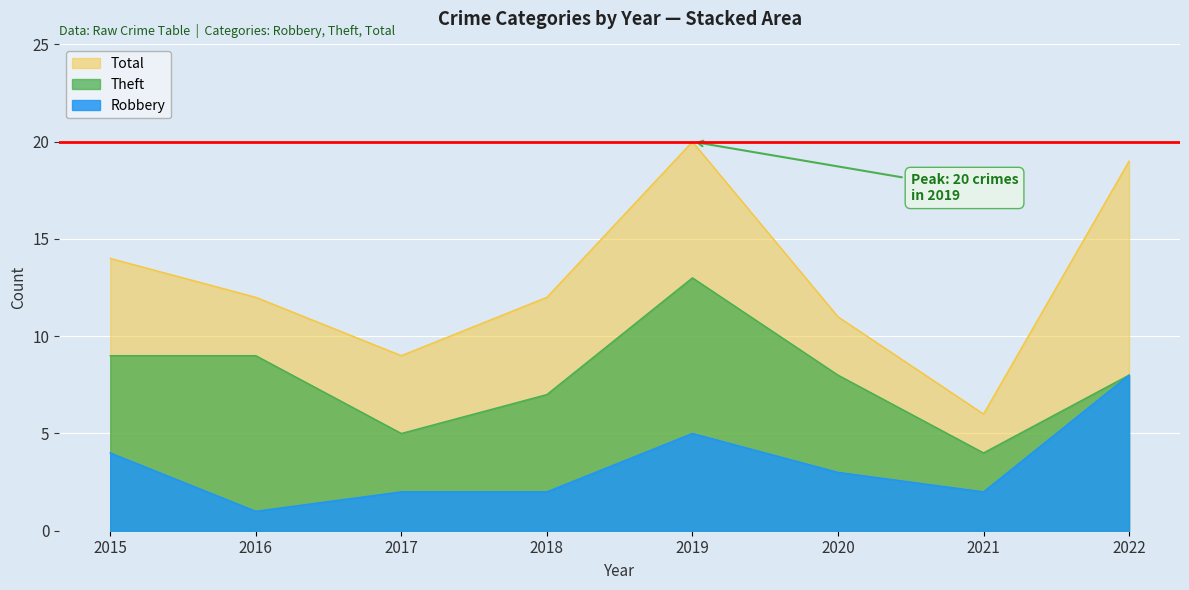

What is the maximum value for Total?

20